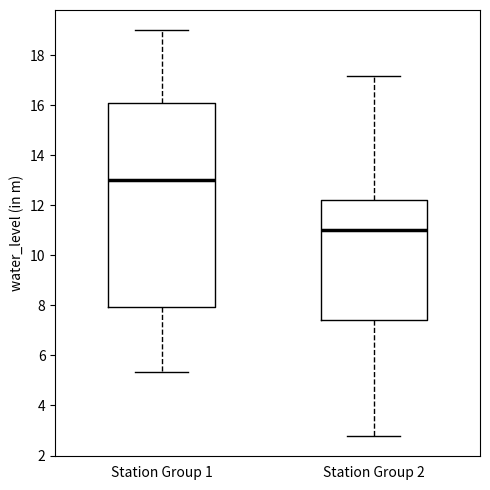

Comparing the boxes themselves (not the whiskers), which one is the tallest?

Station Group 1